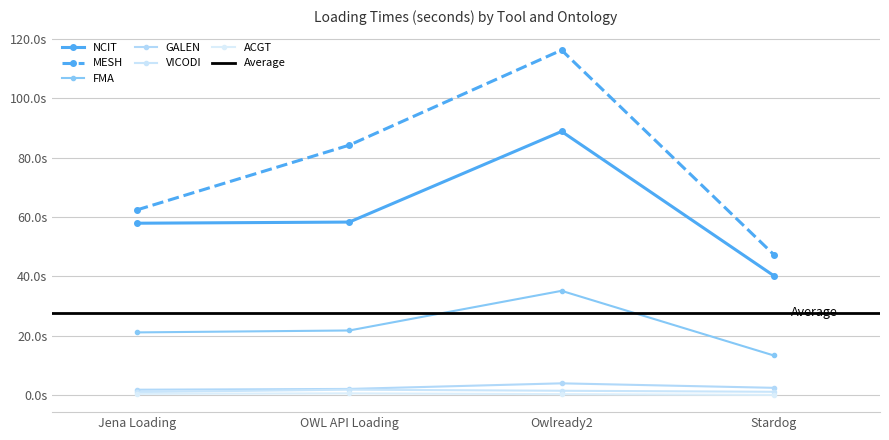

At which category is the sum across all series the highest?

Owlready2